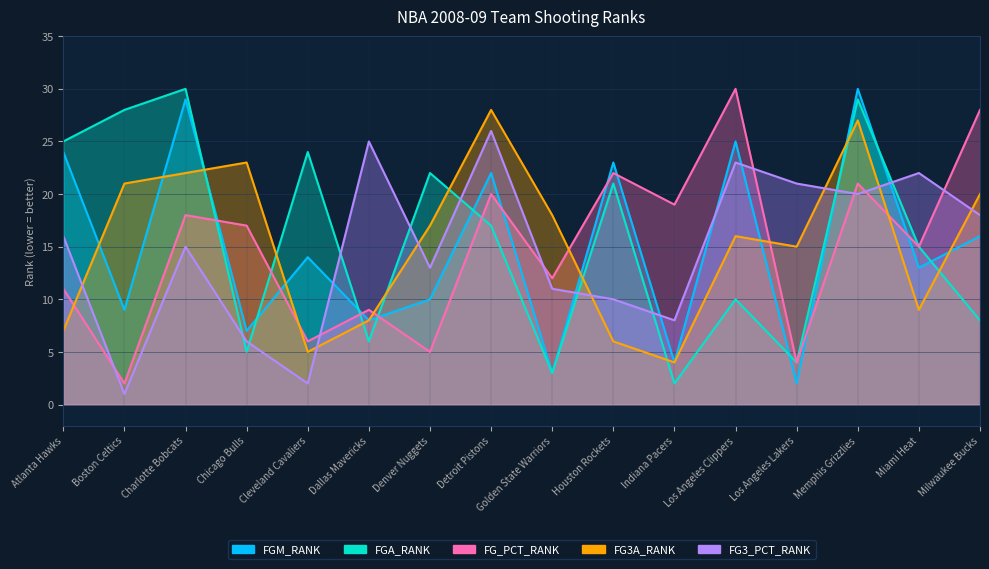

Where does the FG3A_RANK series first go above 17?

Boston Celtics